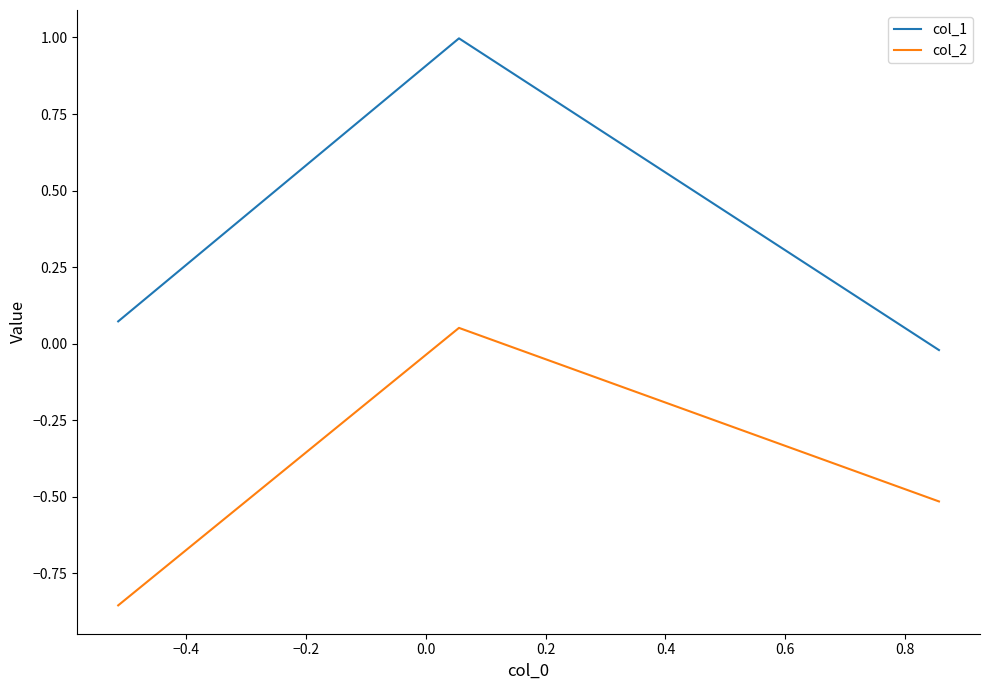

What is the average value of the col_1 series?

0.3